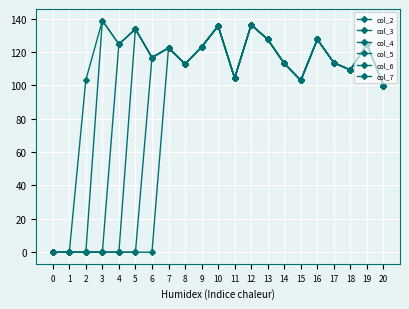

What is the value of the col_6 point at the 9th from the left?

112.8